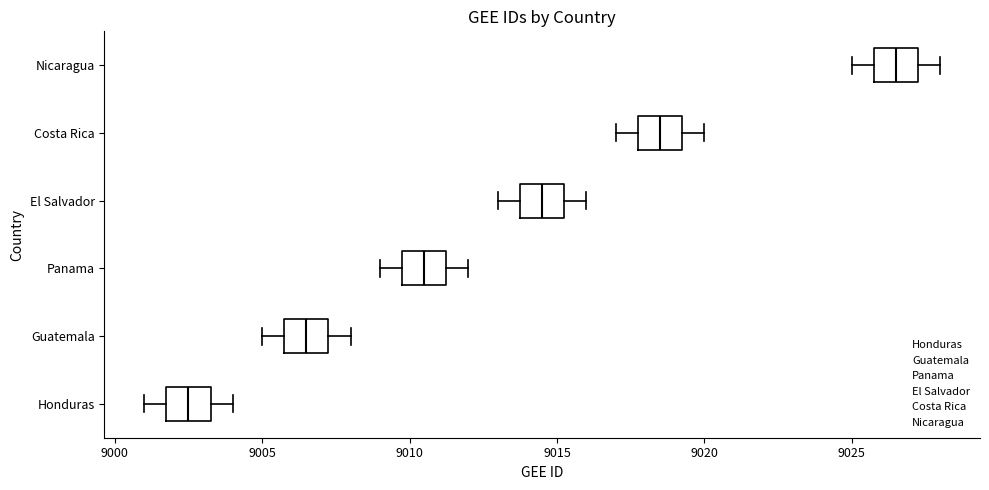

Reading bottom to top, read every box against the x-axis: the position of its median line, the range the box covers, and the ends of its whiskers. The values are not printed on the chart, so give them approximately, as read against the axis.

Honduras: median 9002.5, box 9002.0 to 9003.5, whiskers 9001.0 to 9004.0
Guatemala: median 9006.5, box 9006.0 to 9007.5, whiskers 9005.0 to 9008.0
Panama: median 9010.5, box 9010.0 to 9011.5, whiskers 9009.0 to 9012.0
El Salvador: median 9014.5, box 9014.0 to 9015.5, whiskers 9013.0 to 9016.0
Costa Rica: median 9018.5, box 9018.0 to 9019.5, whiskers 9017.0 to 9020.0
Nicaragua: median 9026.5, box 9026.0 to 9027.5, whiskers 9025.0 to 9028.0